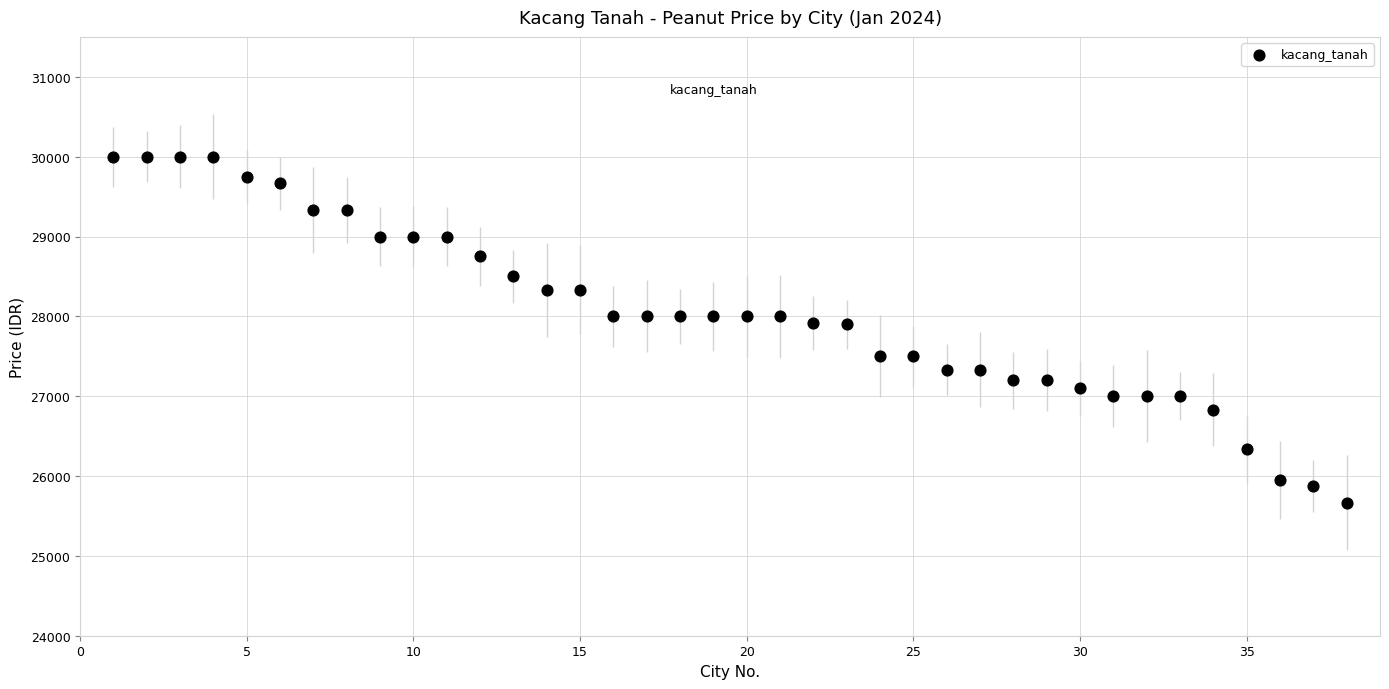

What is the range of X values (max minus min)?

37